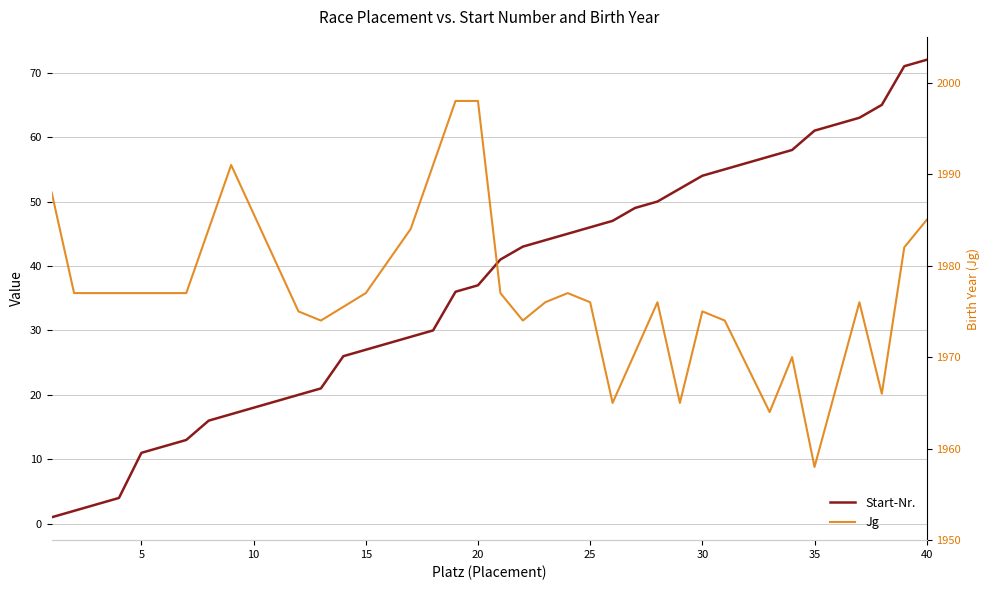

Which has a higher value, 33 or 1?

33